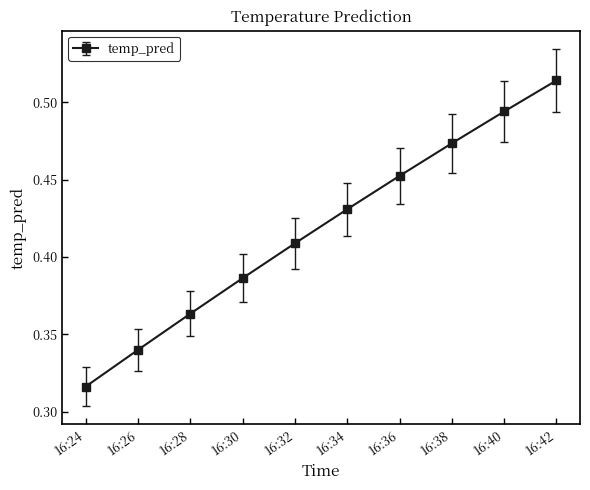

Does the chart display data point markers on the line(s)?

Yes